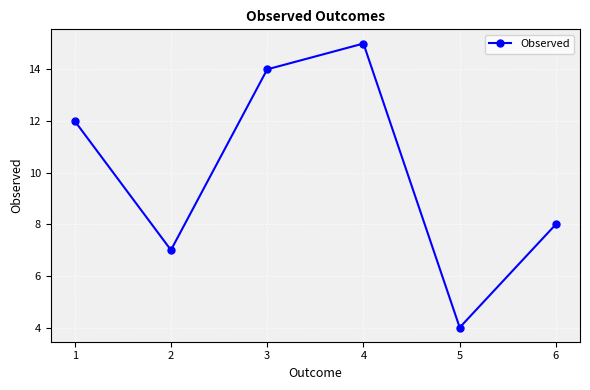

Which has a higher value, 6 or 4?

4